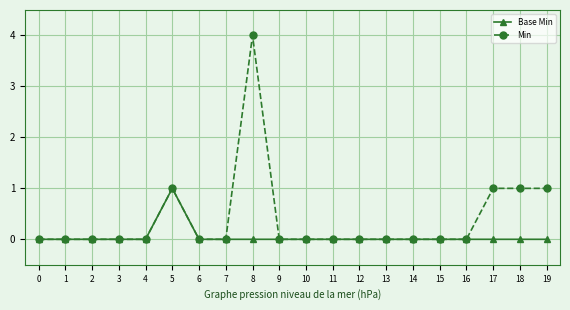

Which series has the largest range (max minus min)?

Min